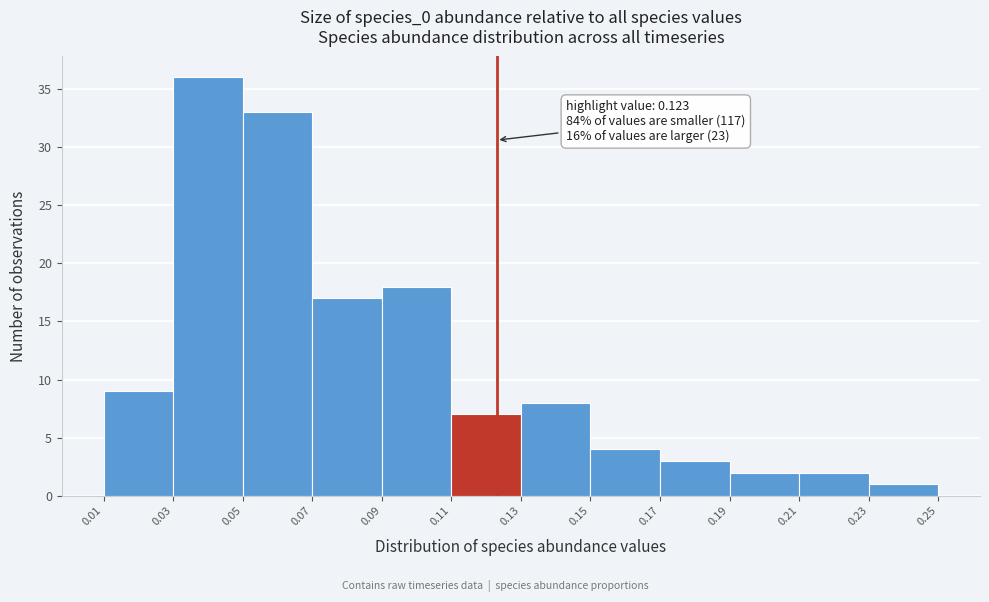

Over which range of the x-axis is the bar tallest?

0.03 to 0.05